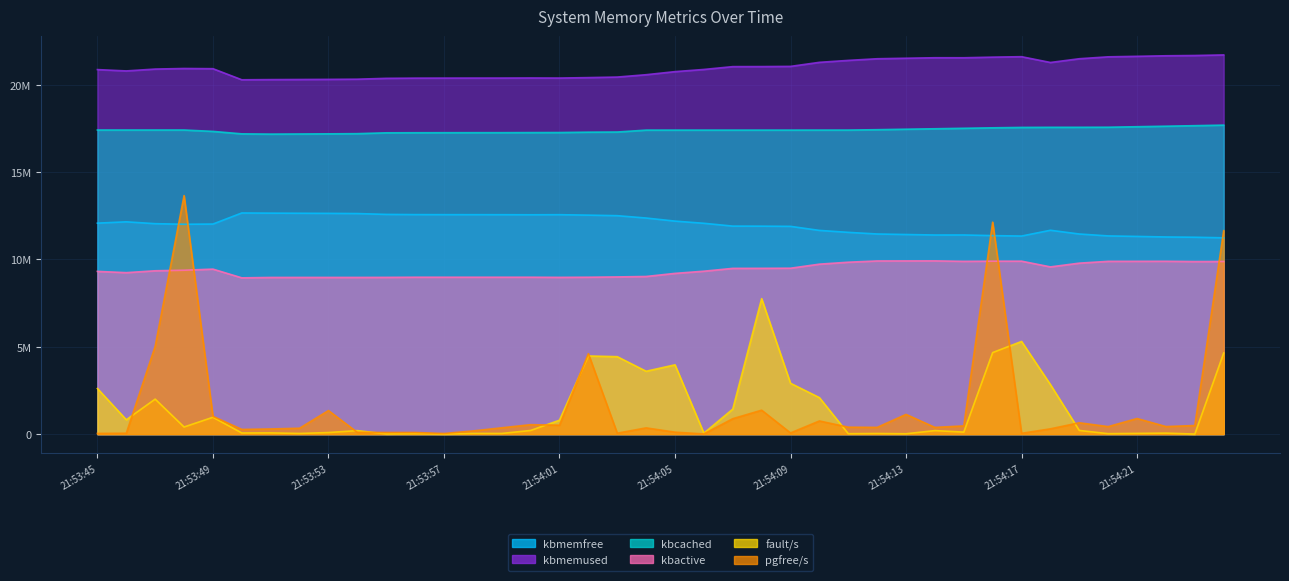

True or false: kbmemused and fault/s intersect in this chart.

False